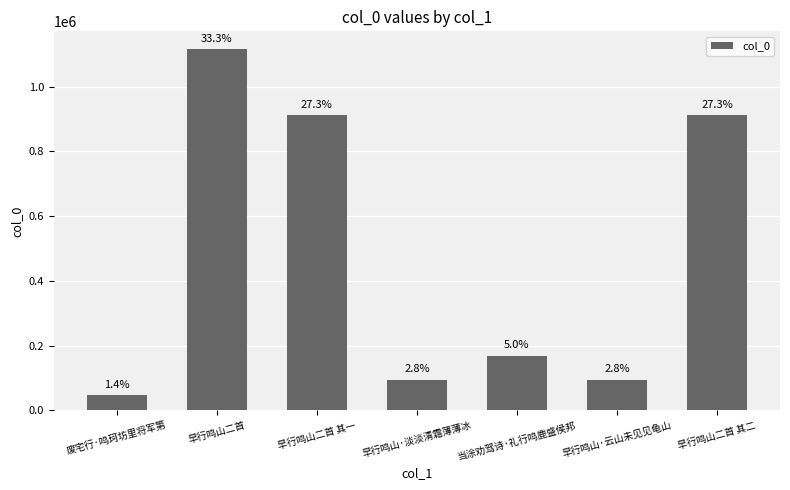

What is the minimum value shown in the chart?

47052